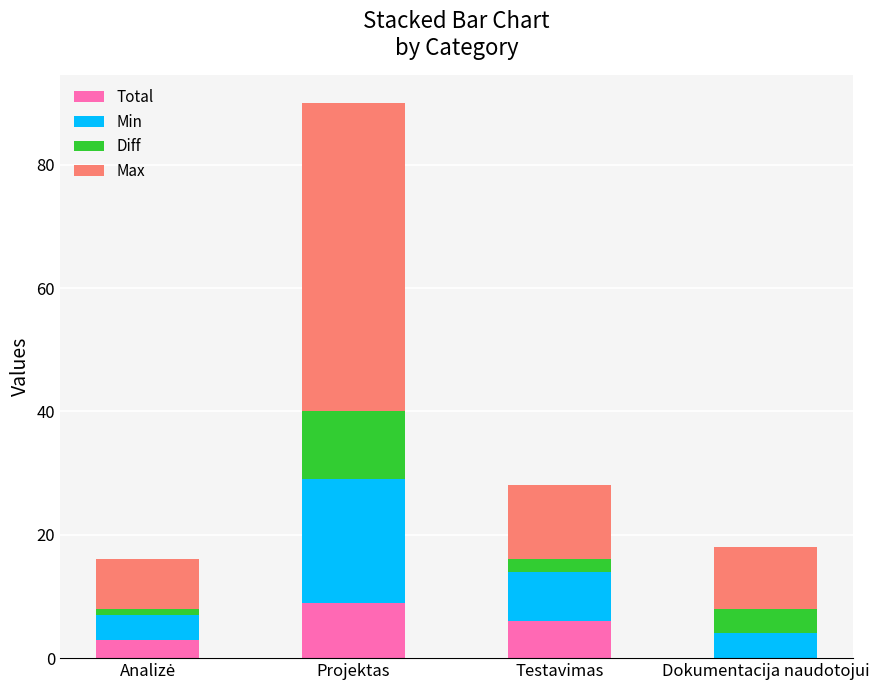

What are all the series names shown in the legend?

Total, Min, Diff, Max